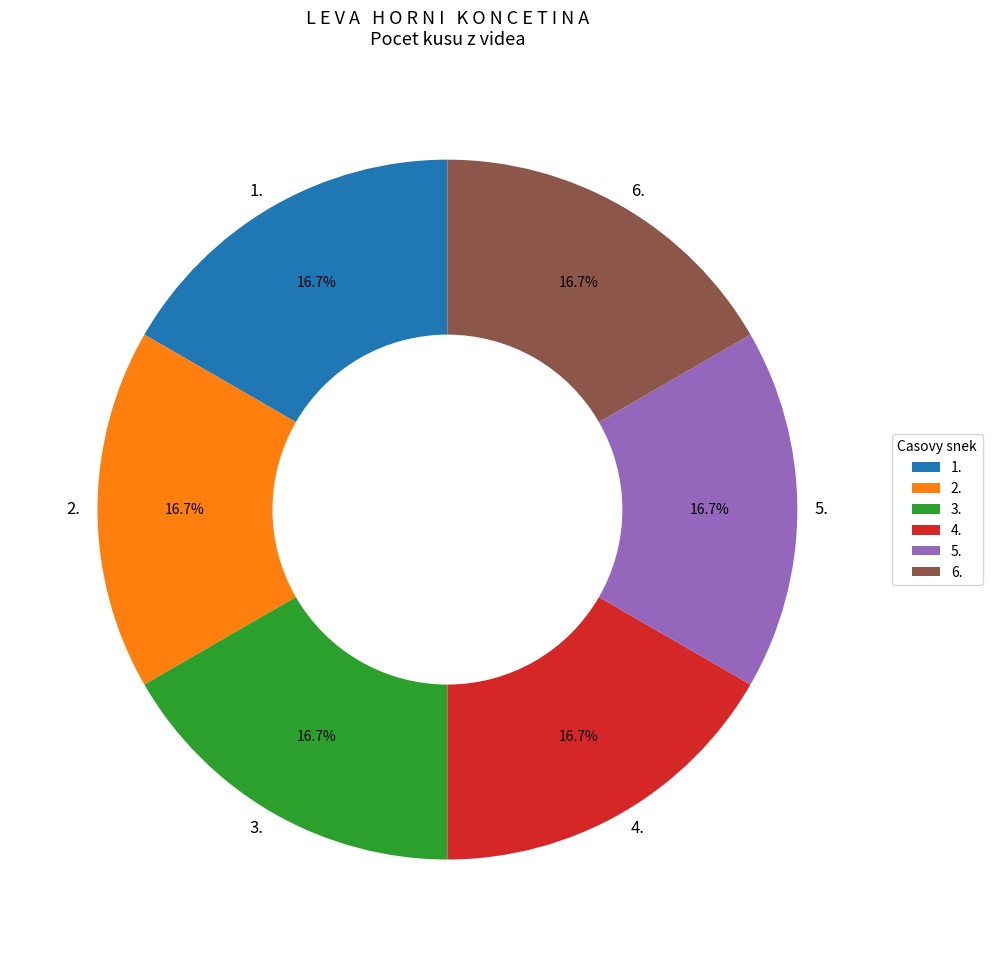

Count the number of slices in the pie.

6